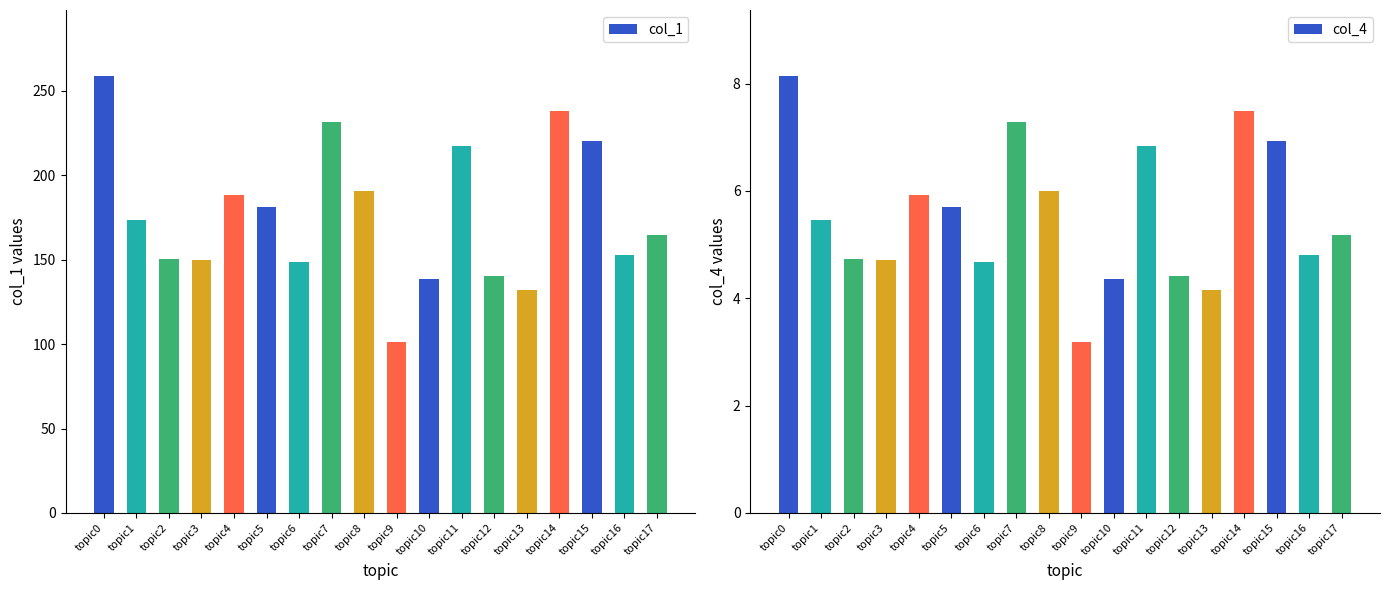

Count the number of categories in the chart.

18